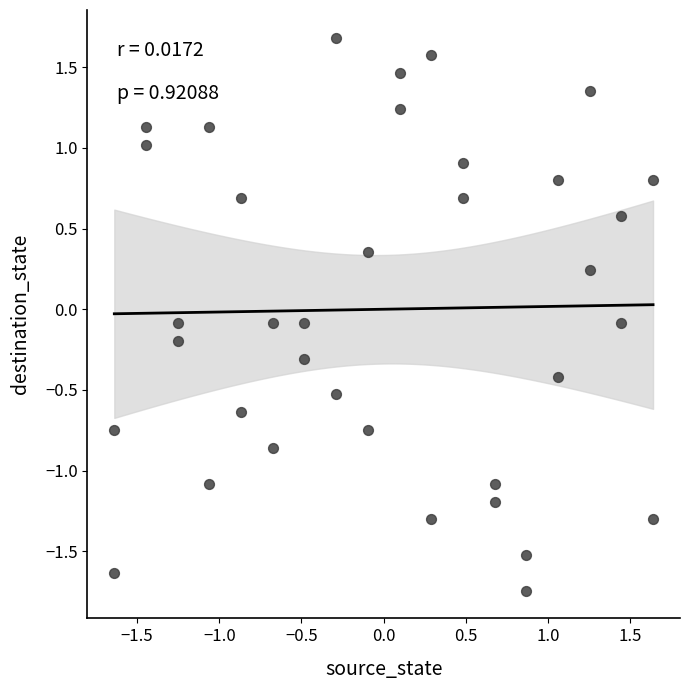

What is the range of X values (max minus min)?

3.3